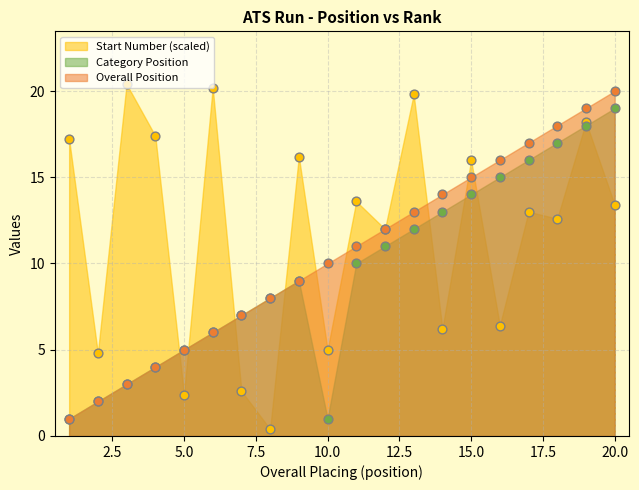

Is the value of Overall Position at 4 greater than the value of Start Number (scaled) at 4?

No